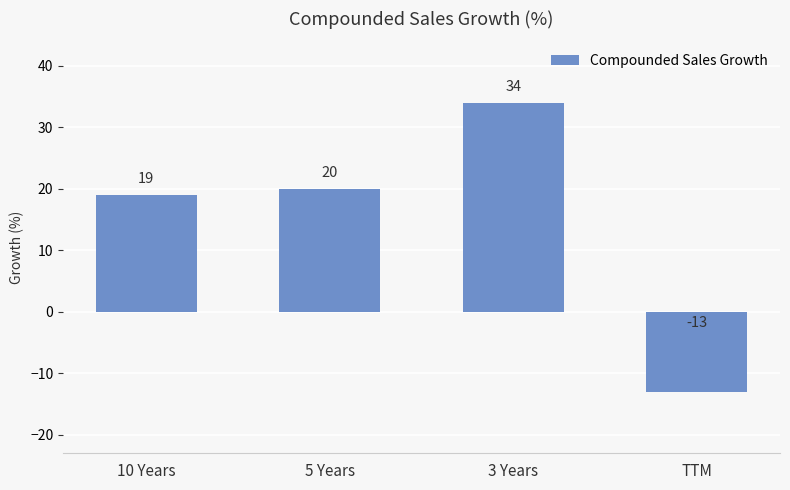

Rank the categories by value from lowest to highest.

TTM, 10 Years, 5 Years, 3 Years